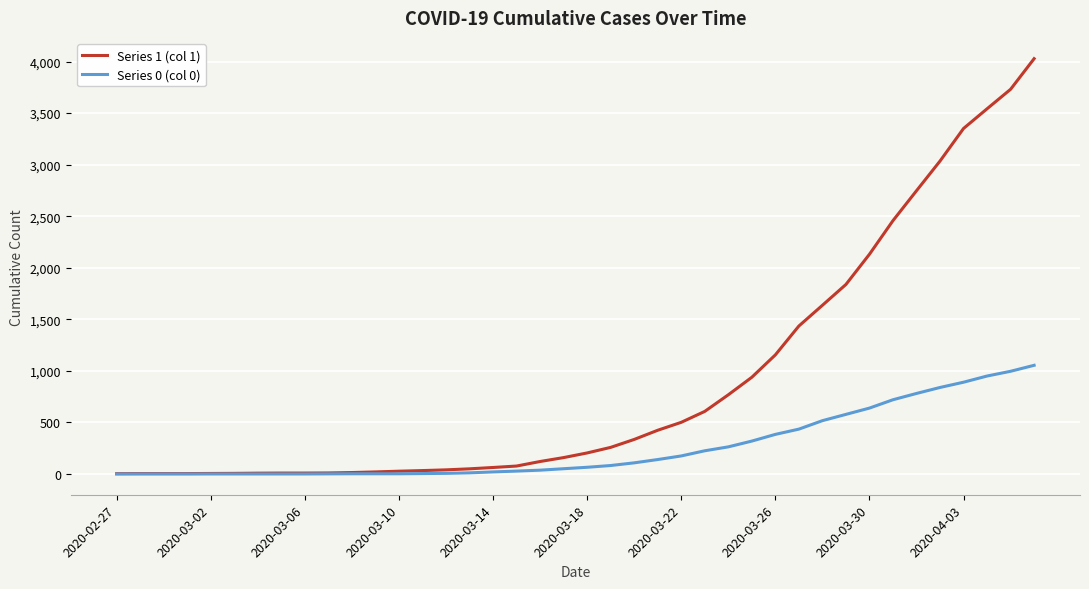

At how many categories does at least one series exceed 3801?

1